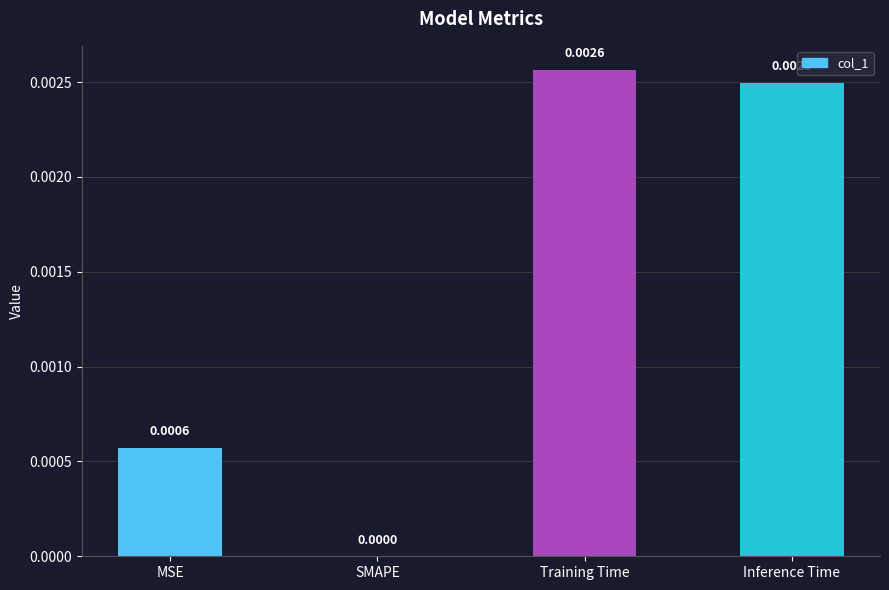

Between MSE and Inference Time, which is larger?

Inference Time